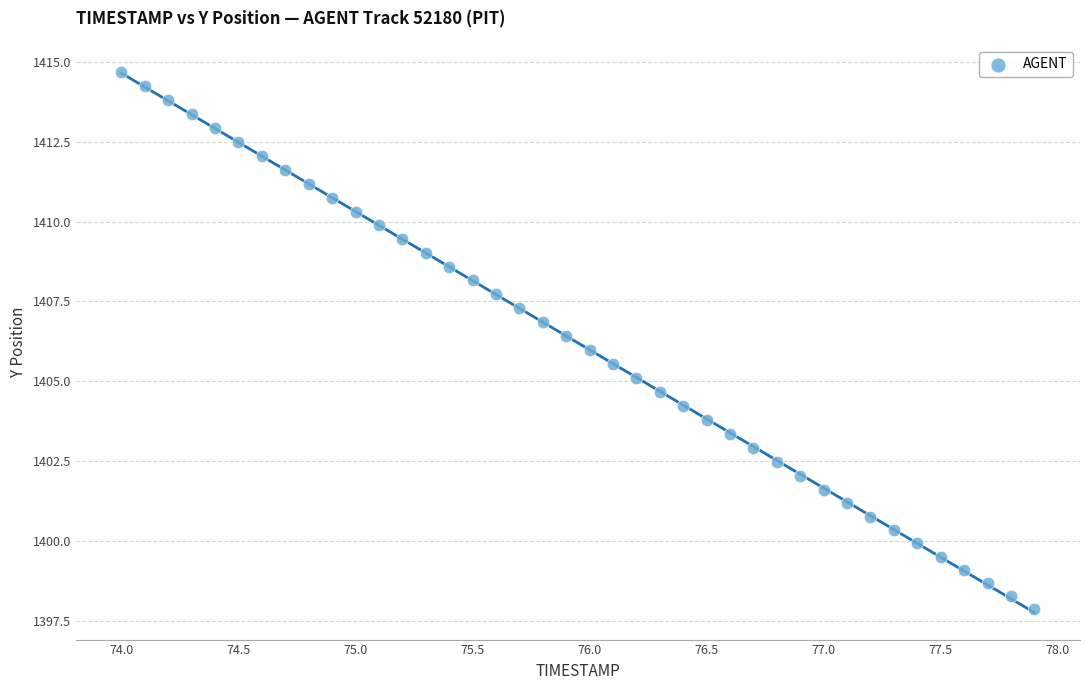

What is the range of X values (max minus min)?

3.9